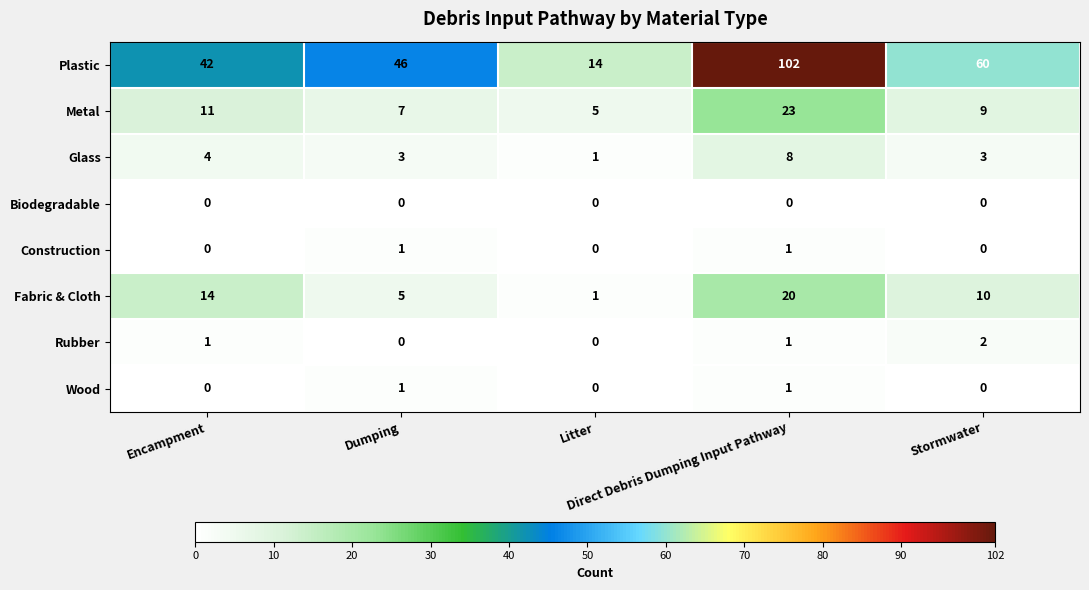

Which series has the widest spread of values?

Plastic